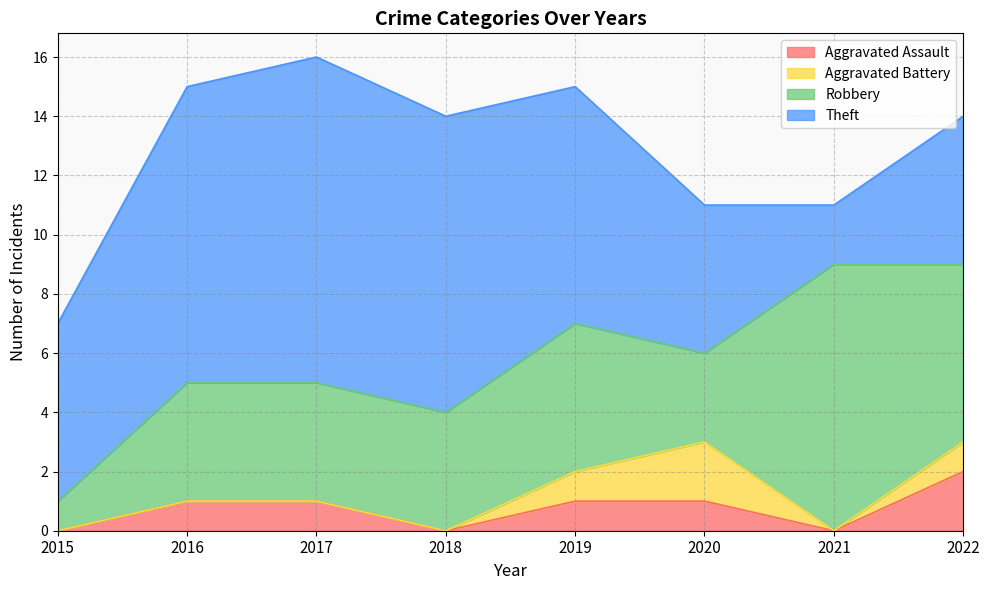

What is the difference between the maximum and minimum values in the Robbery series?

8